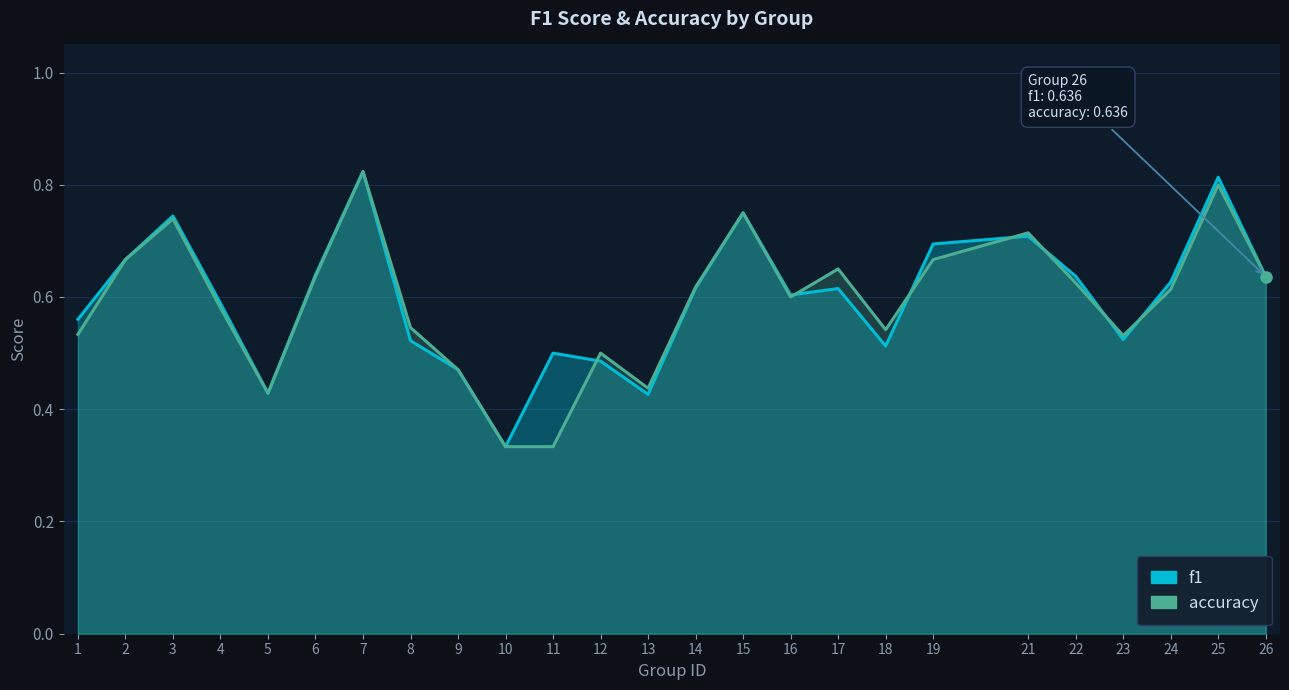

Which series contains the highest Y value?

f1